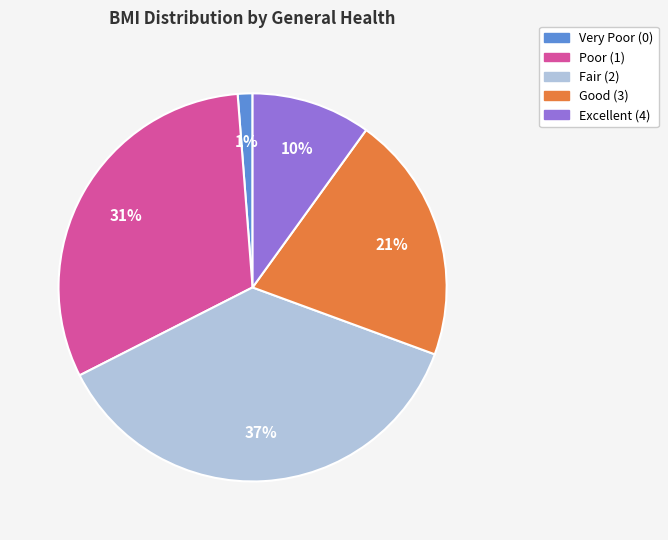

To the nearest percent, what is the average slice percentage?

20%